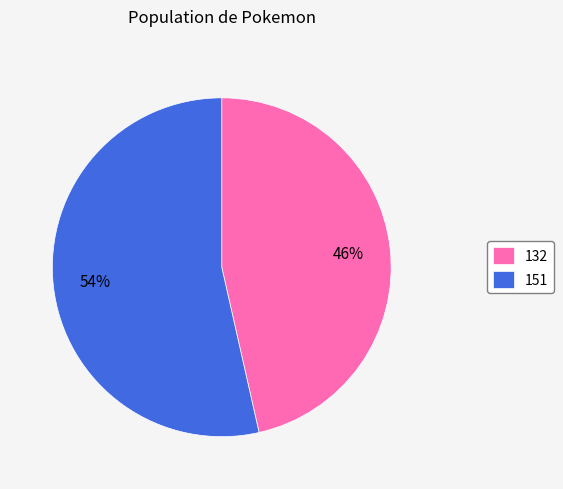

Combined, do 151 and 132 account for over 50%?

Yes